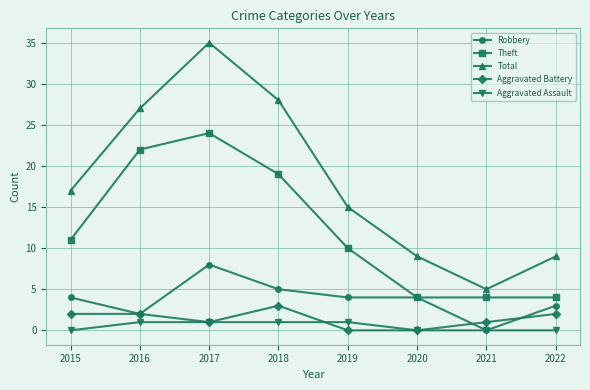

What is the value of the Total point at the 8th from the left?

9